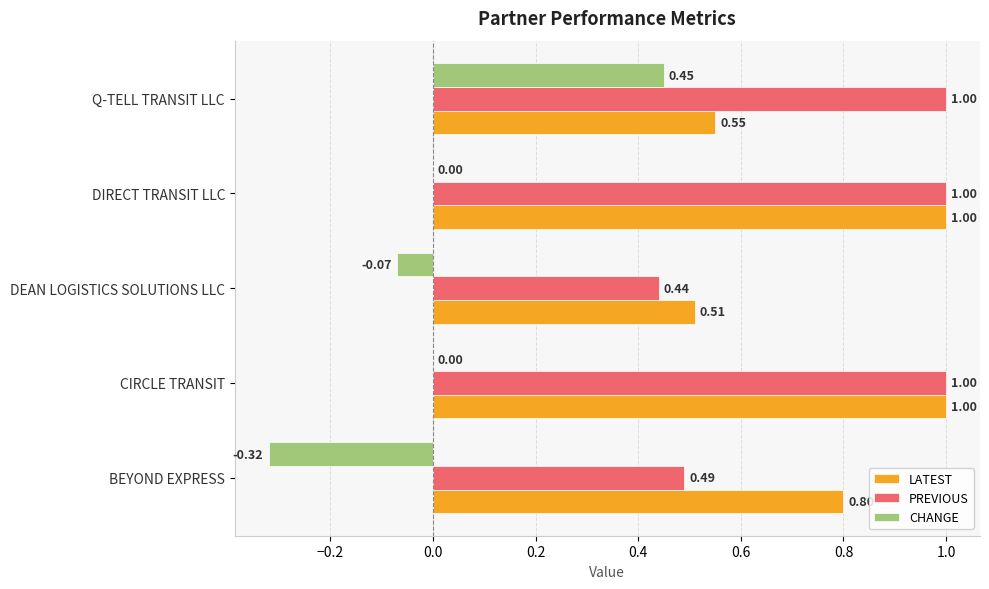

At which label is LATEST closest to 0?

DEAN LOGISTICS SOLUTIONS LLC